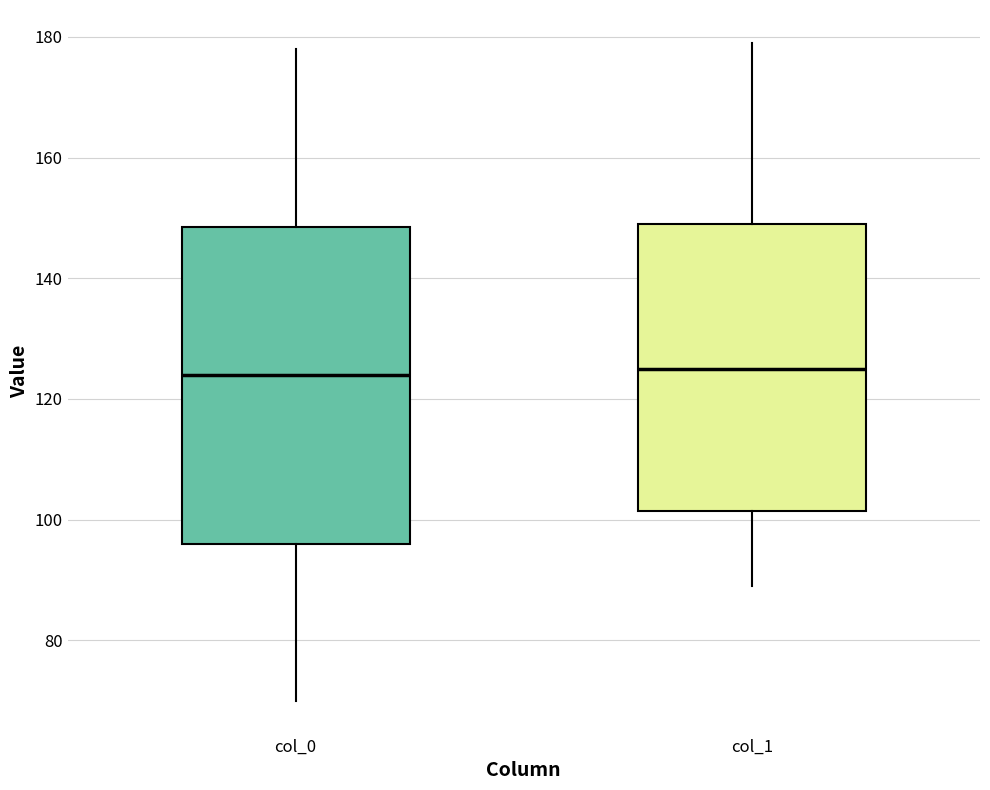

Where does the median line of the box for col_0 sit on the y-axis? The values are not printed on the chart, so give them approximately, as read against the axis.

124